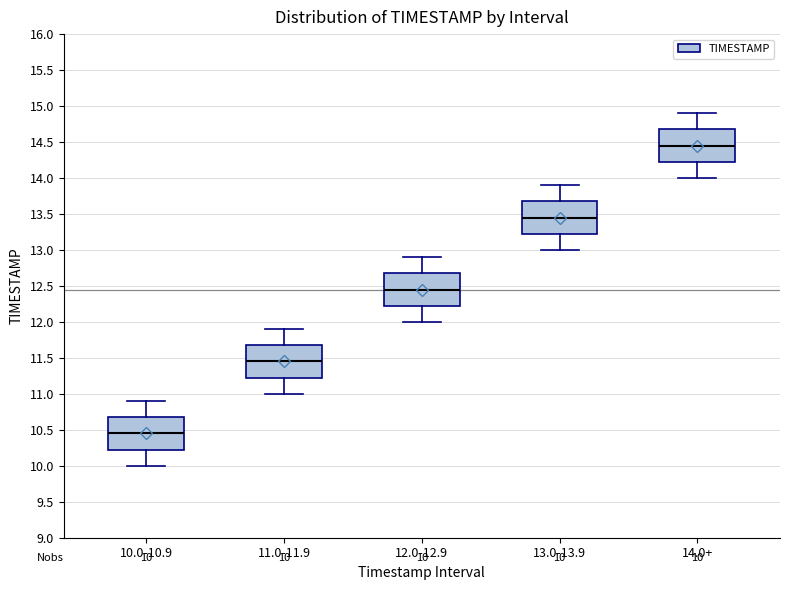

Which box has the highest median line?

14.0+